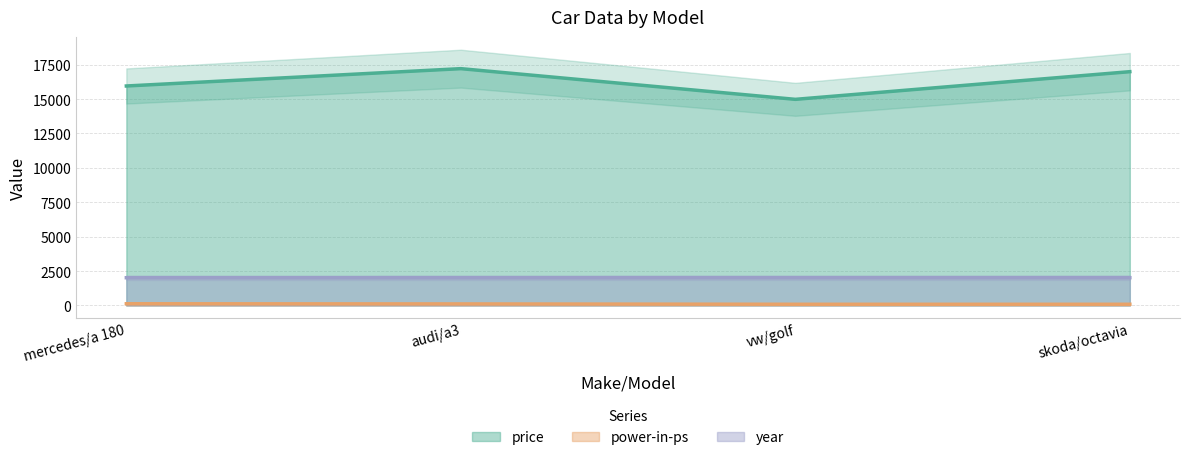

What is the value of the power-in-ps point at the 1st from the left?

123